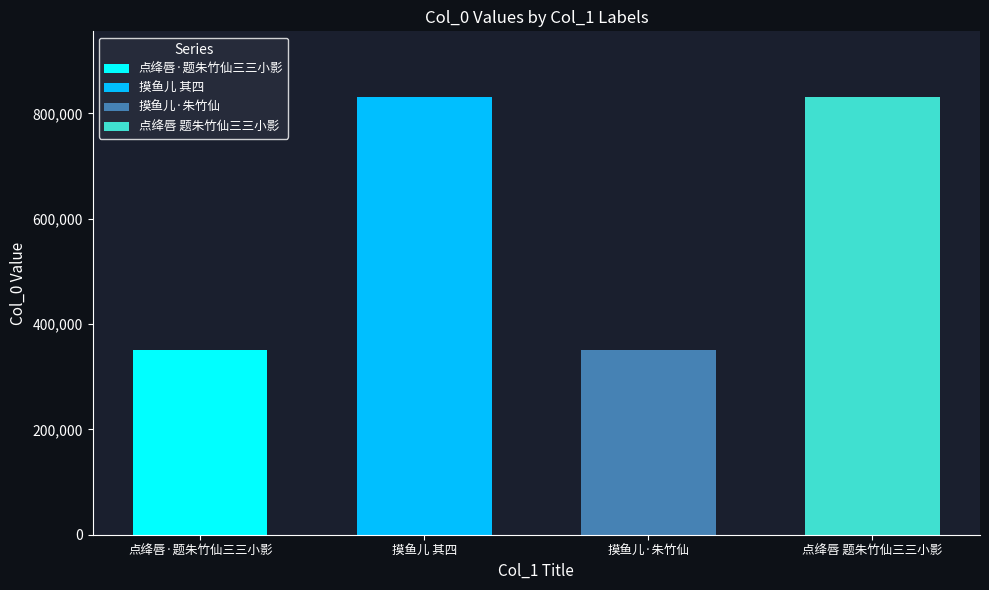

What is the average value?

590694